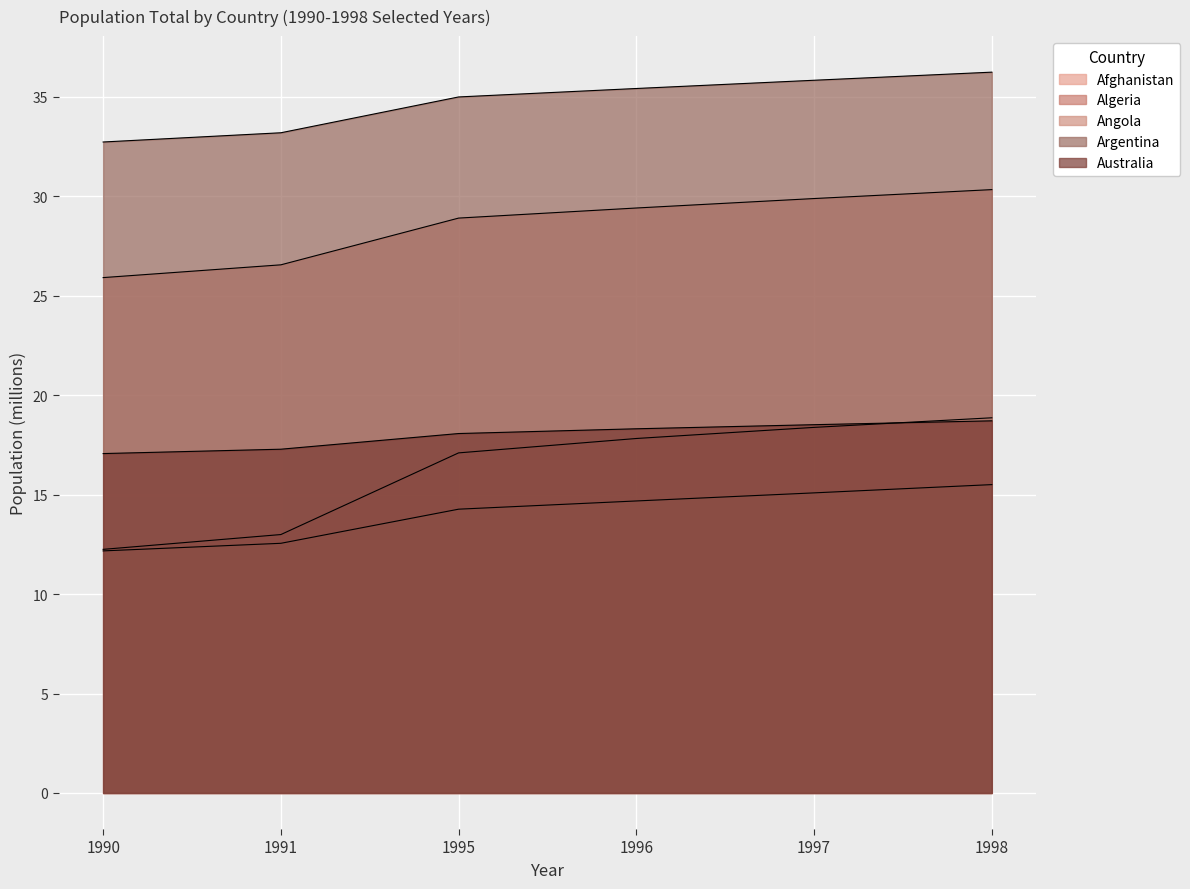

What is the maximum value shown in the chart?

36.2